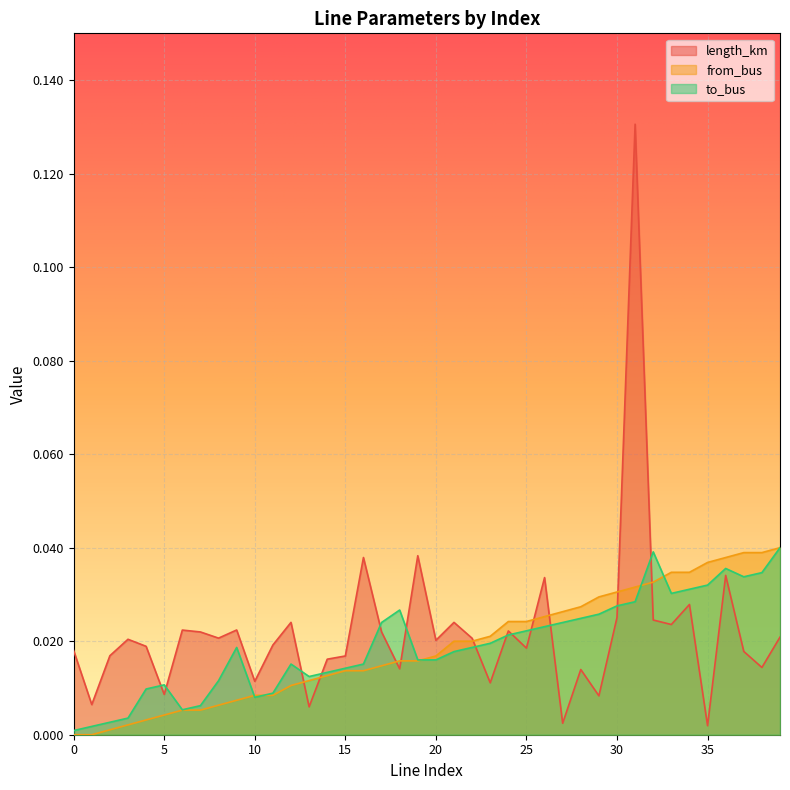

The to_bus series shows 0.0 at 0. True or false?

True